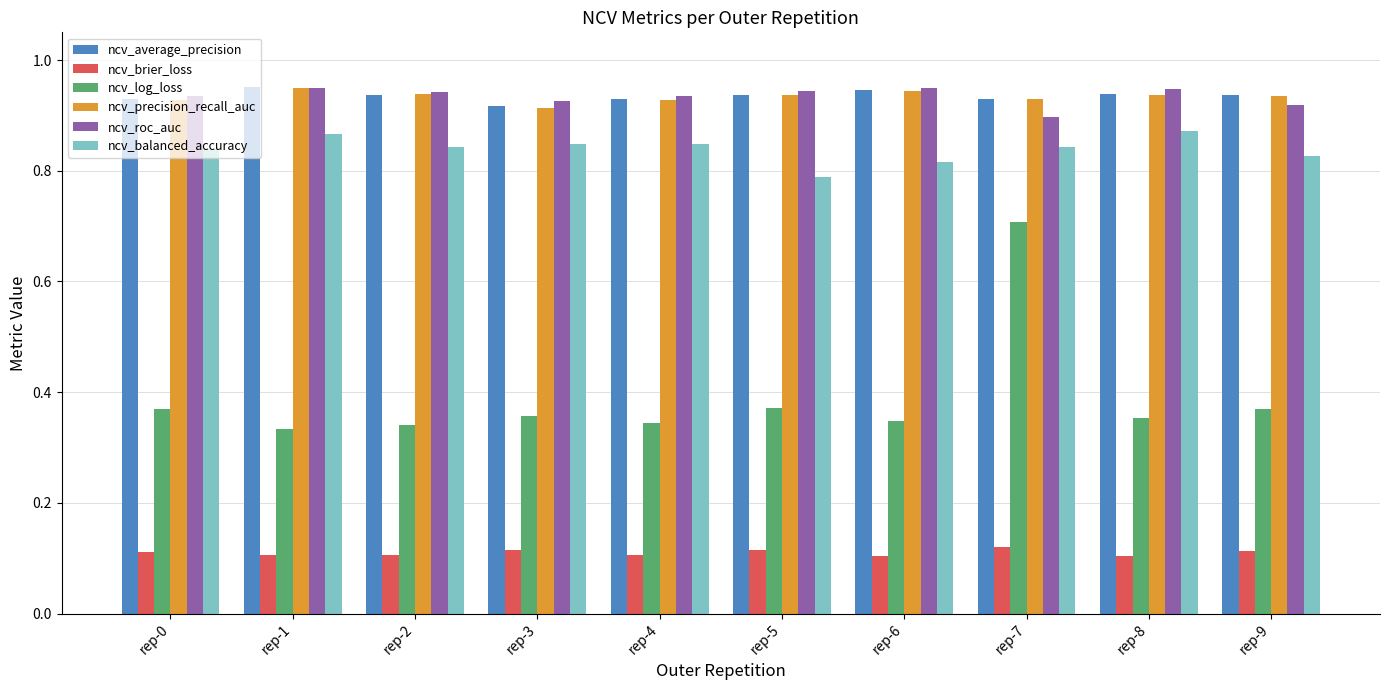

What is the sum of all ncv_roc_auc values?

9.3